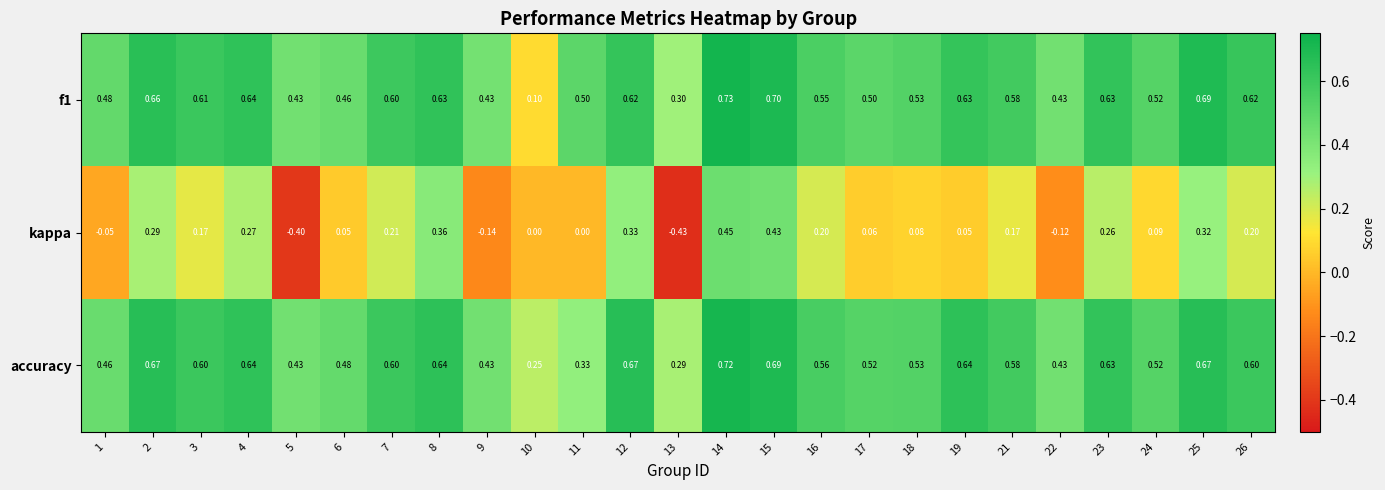

Rank the series at 15 from lowest to highest value.

kappa, accuracy, f1